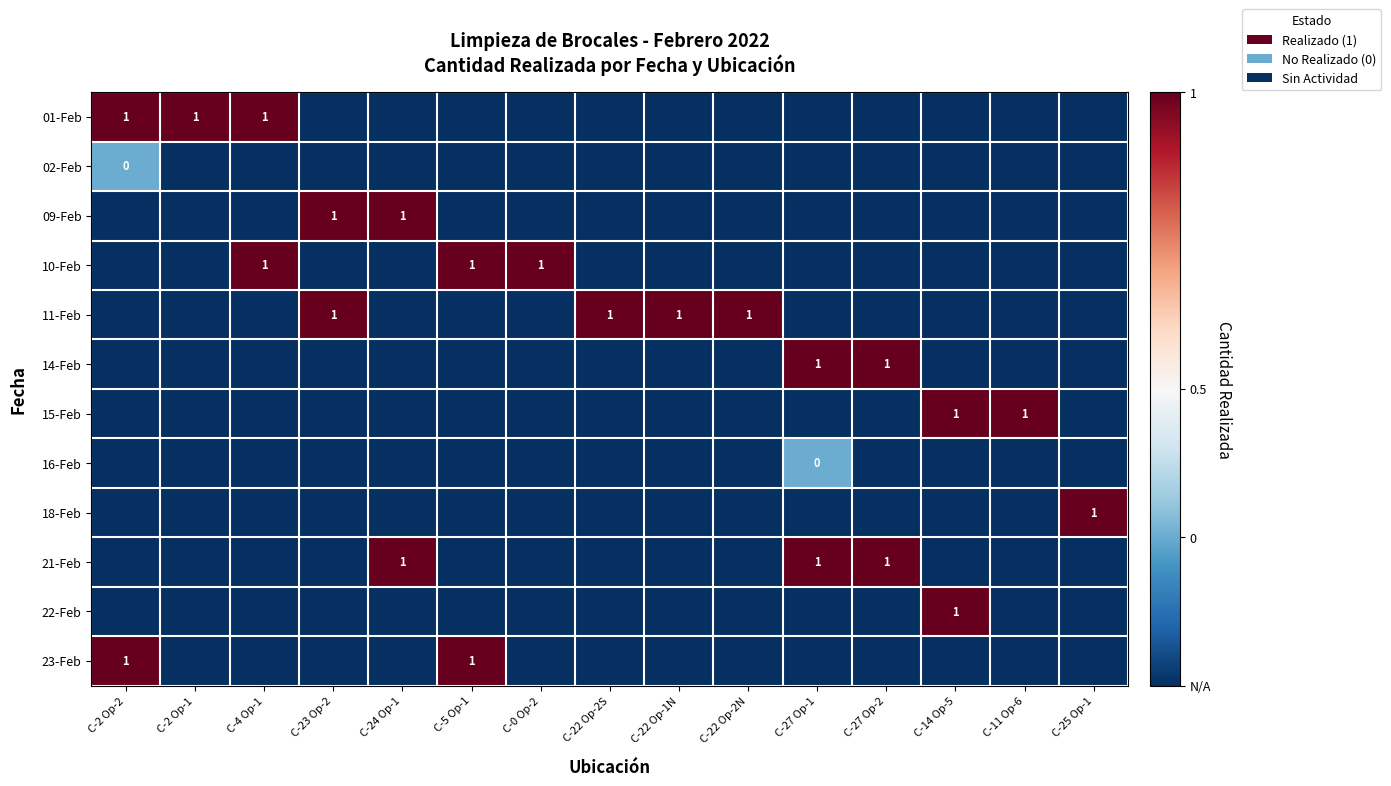

Which has a higher value, C-22 Op-1N or C-25 Op-1?

C-22 Op-1N